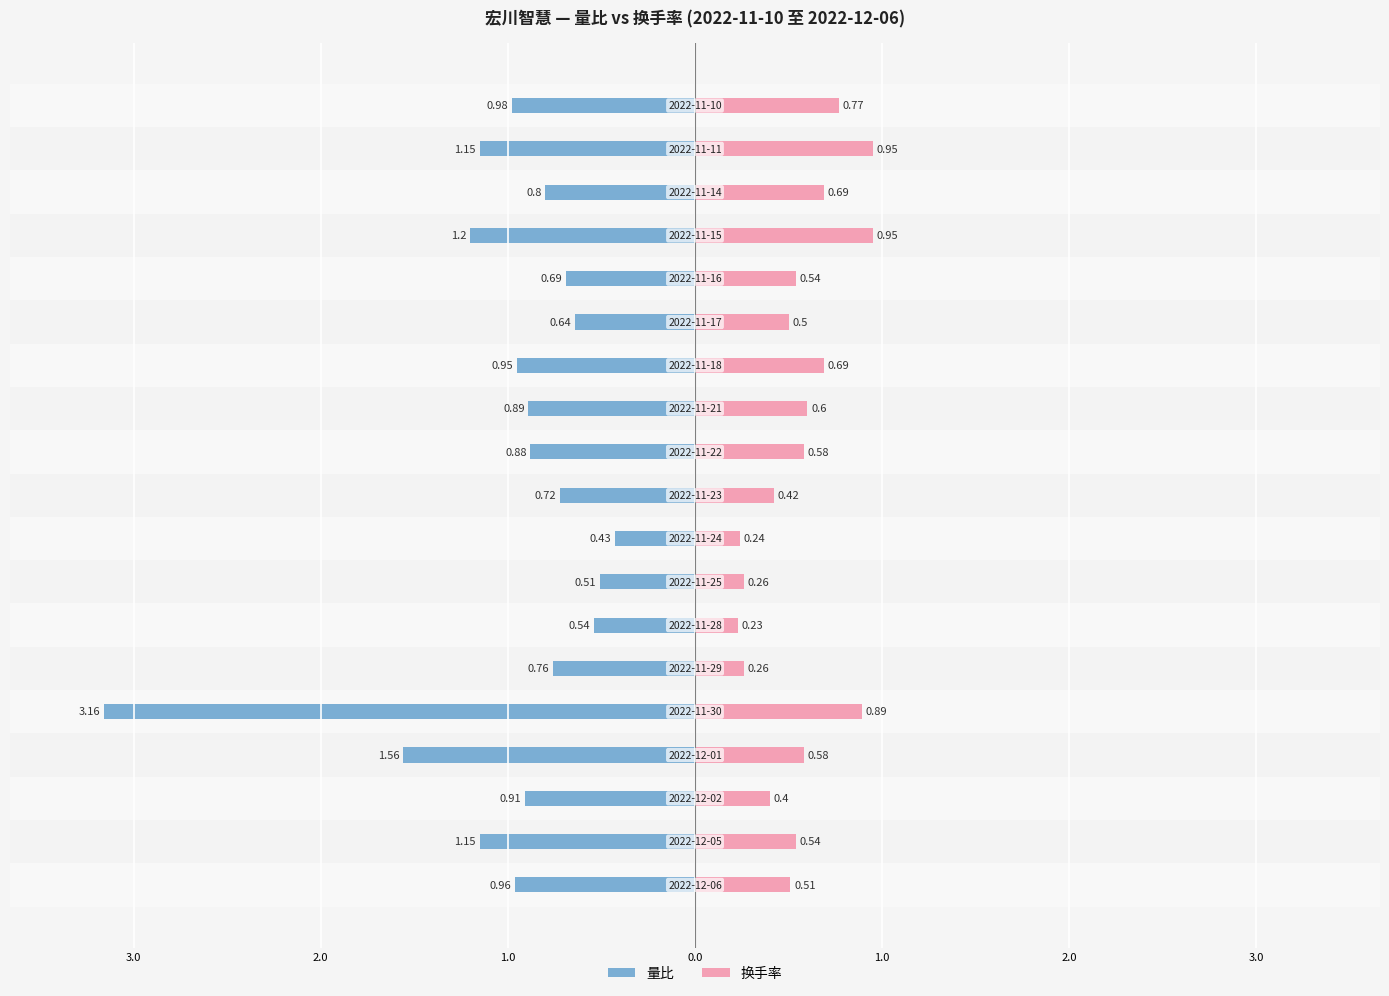

Reading left to right, transcribe all the data shown in this chart.

量比: -1.0	-1.1	-0.9	-1.6	-3.2	-0.8	-0.5	-0.5	-0.4	-0.7	-0.9	-0.9	-0.9	-0.6	-0.7	-1.2	-0.8	-1.1	-1.0
换手率: 0.5	0.5	0.4	0.6	0.9	0.3	0.2	0.3	0.2	0.4	0.6	0.6	0.7	0.5	0.5	0.9	0.7	0.9	0.8